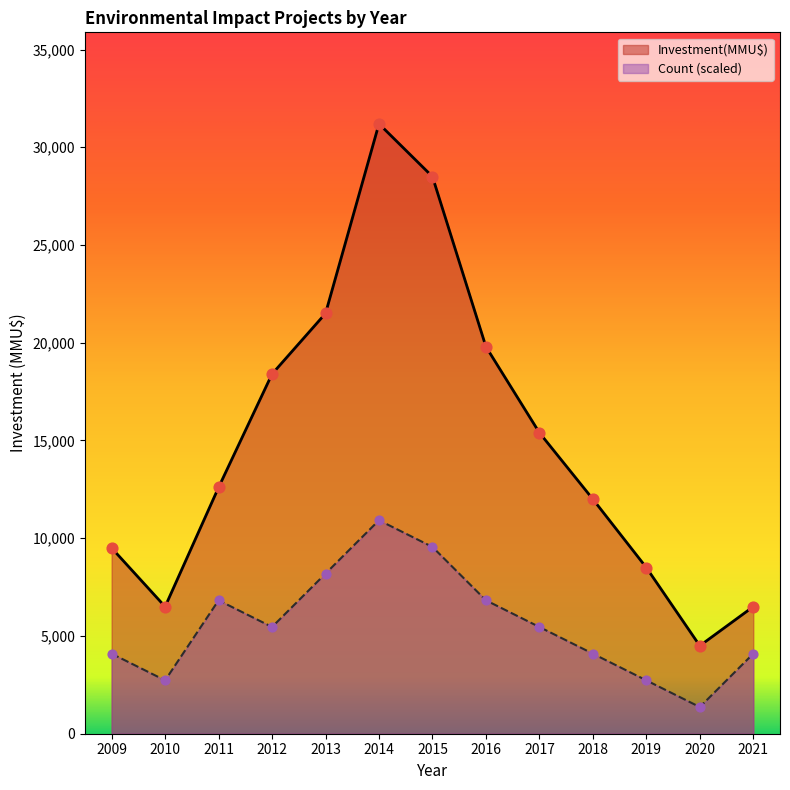

What is the total value across all series at 2015?

38055